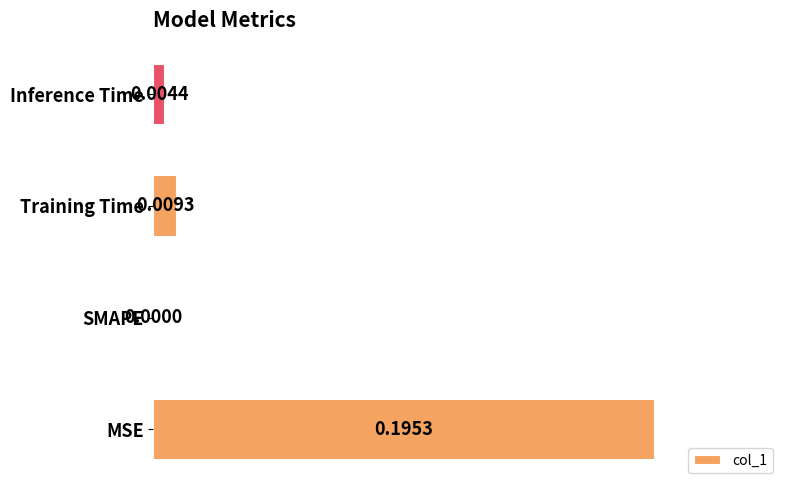

What is the change in value from MSE to Training Time?

-1.0